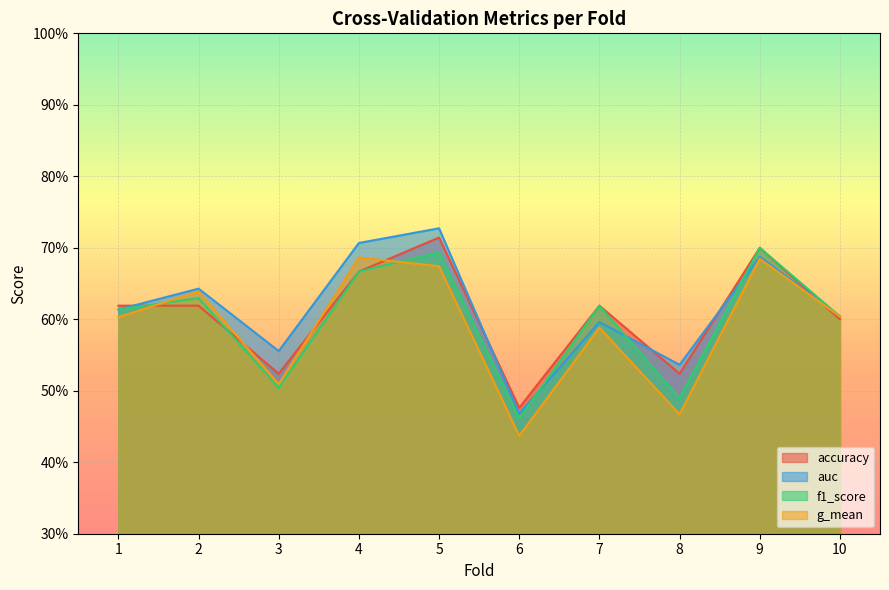

What is the sum of the auc values at 10 and 7?

1.2